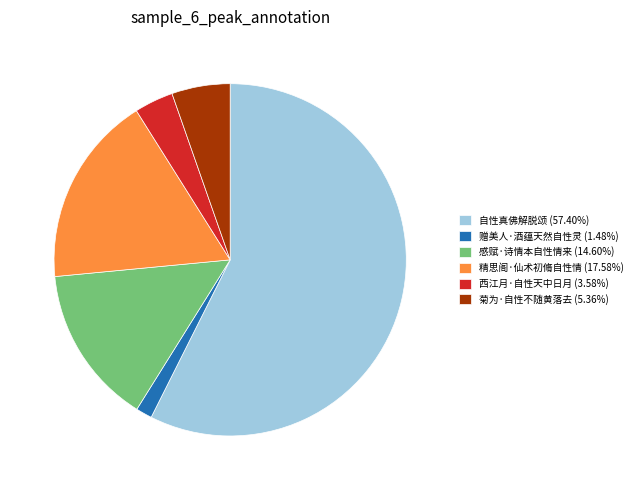

Count the number of slices in the pie.

6